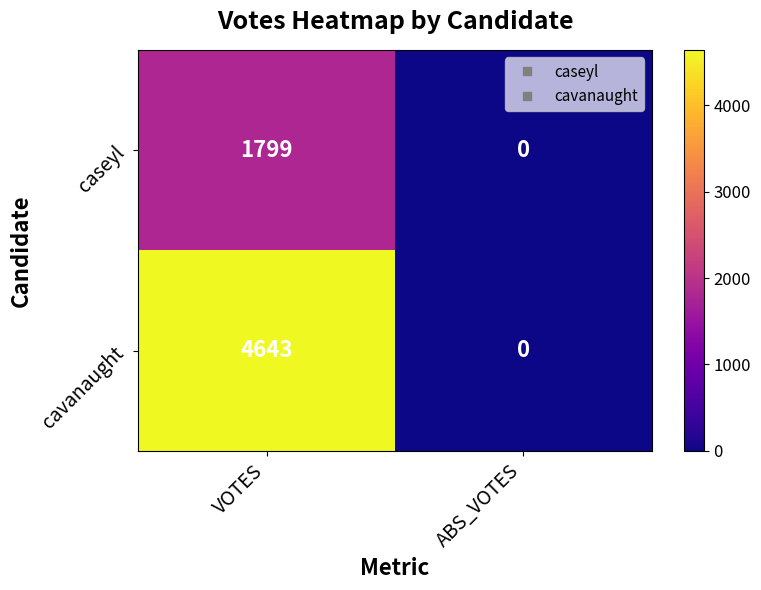

Which series changed the most between VOTES and ABS_VOTES?

cavanaught